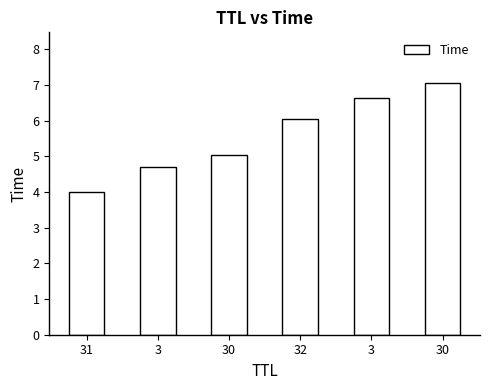

List the labels in order of value, smallest first.

31, 3, 30, 32, 3, 30